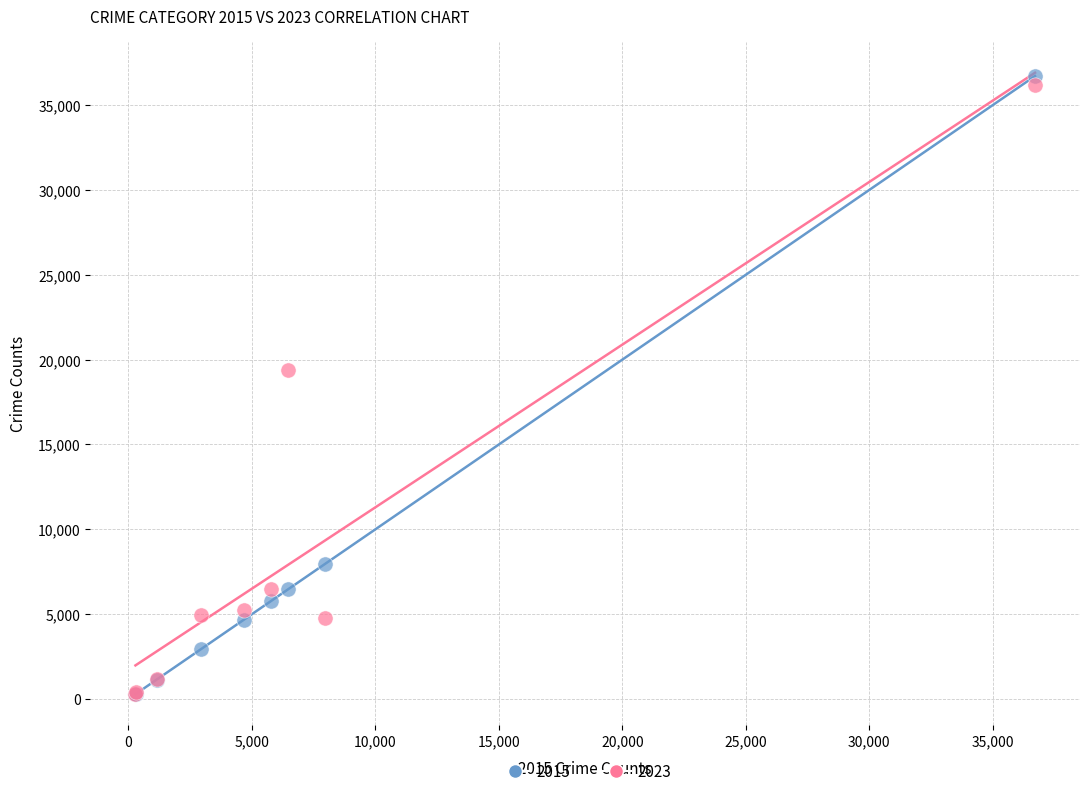

Across all series, what Y value is closest to 18497?

19361